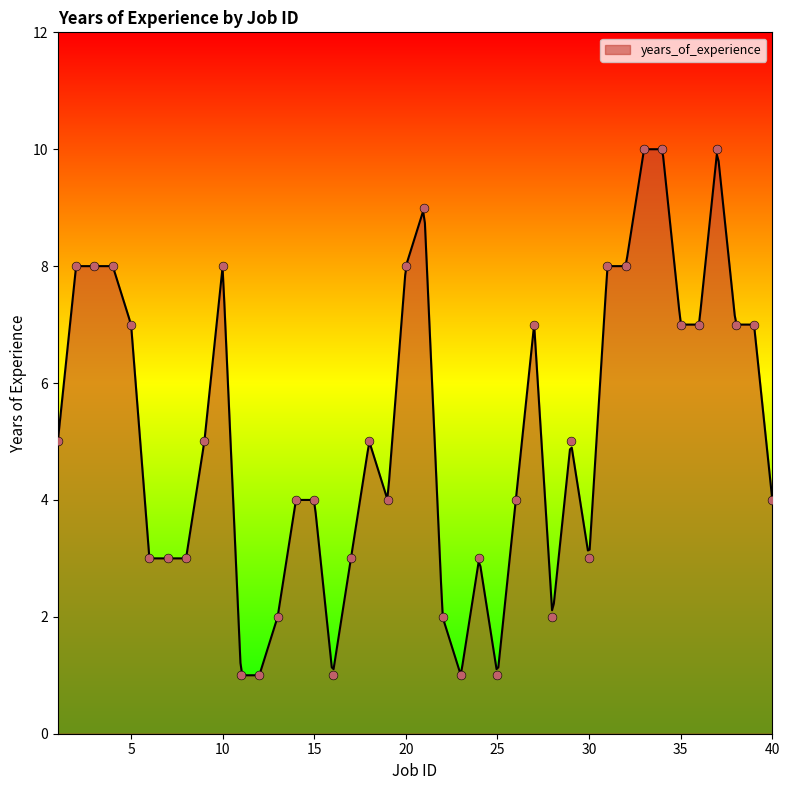

Between 4 and 20, which is larger?

4